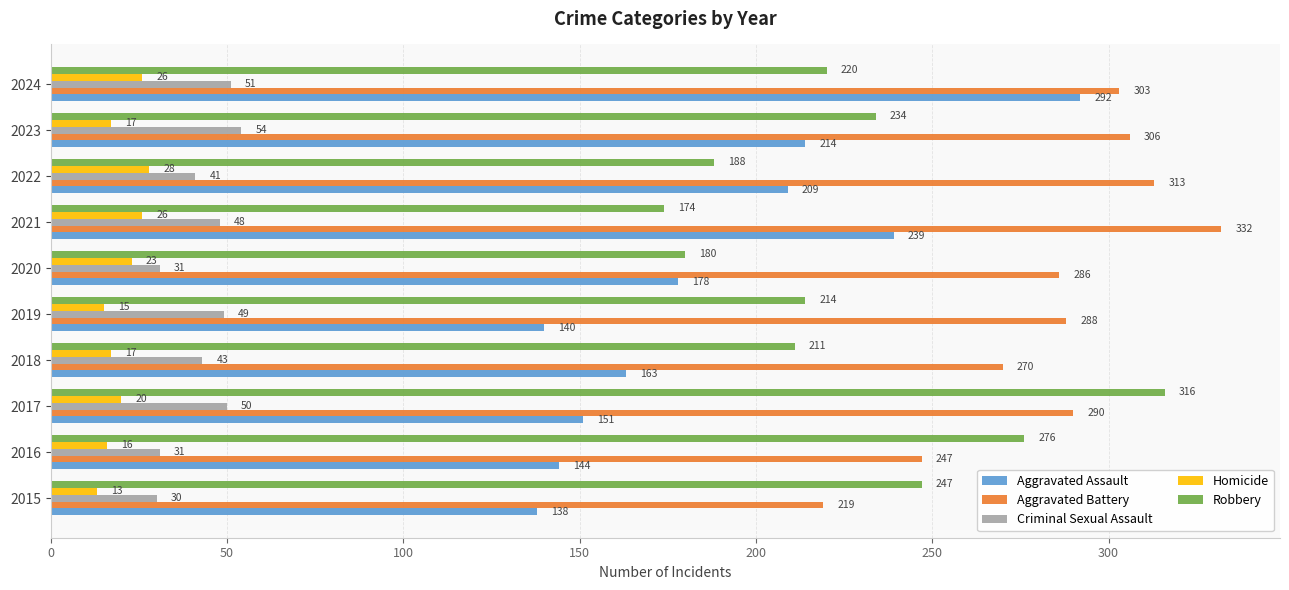

Rank the series by their maximum value, from highest to lowest.

Aggravated Battery, Robbery, Aggravated Assault, Criminal Sexual Assault, Homicide